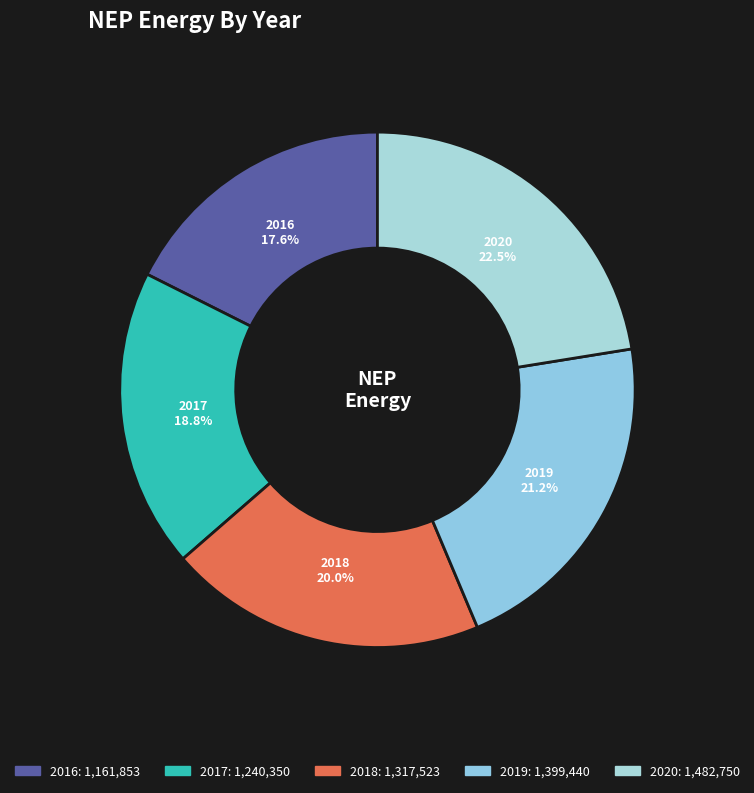

Which slice is the largest?

2020